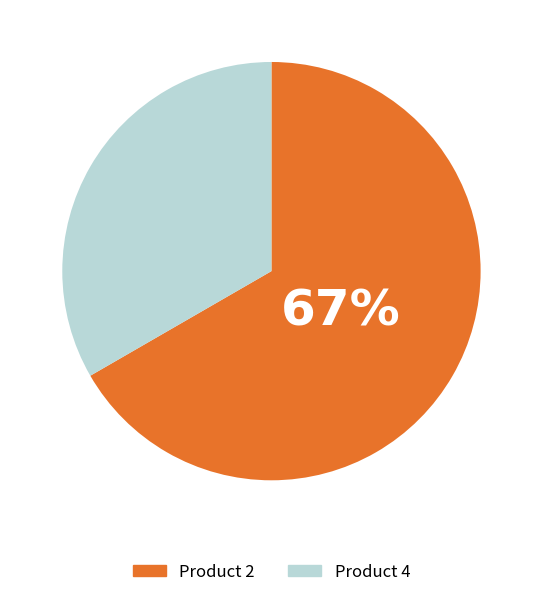

To the nearest percent, what is the average slice percentage?

50%